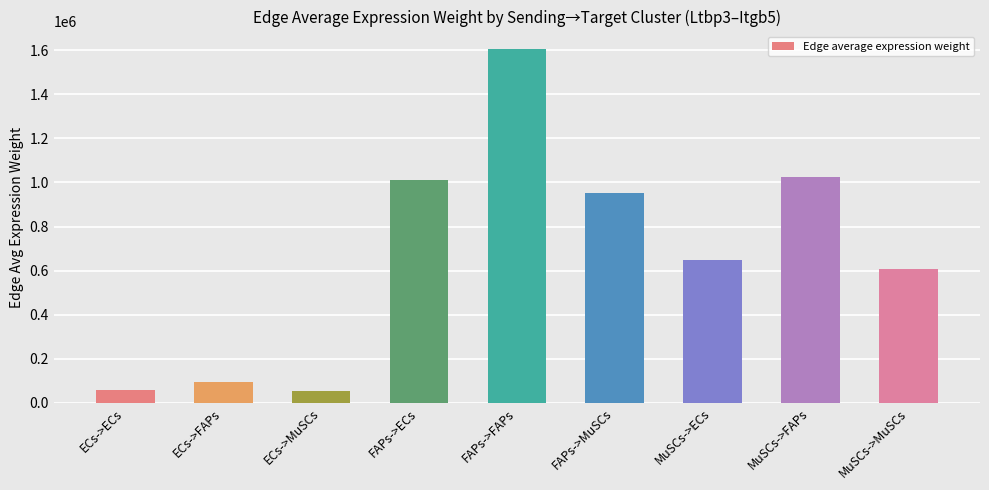

How many distinct data groups are displayed?

1